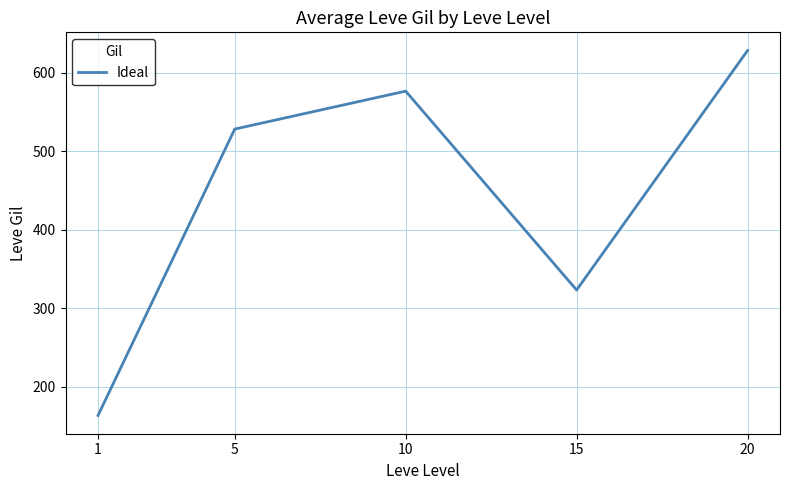

How many interior local peaks (higher than both neighbors) does the data have?

1